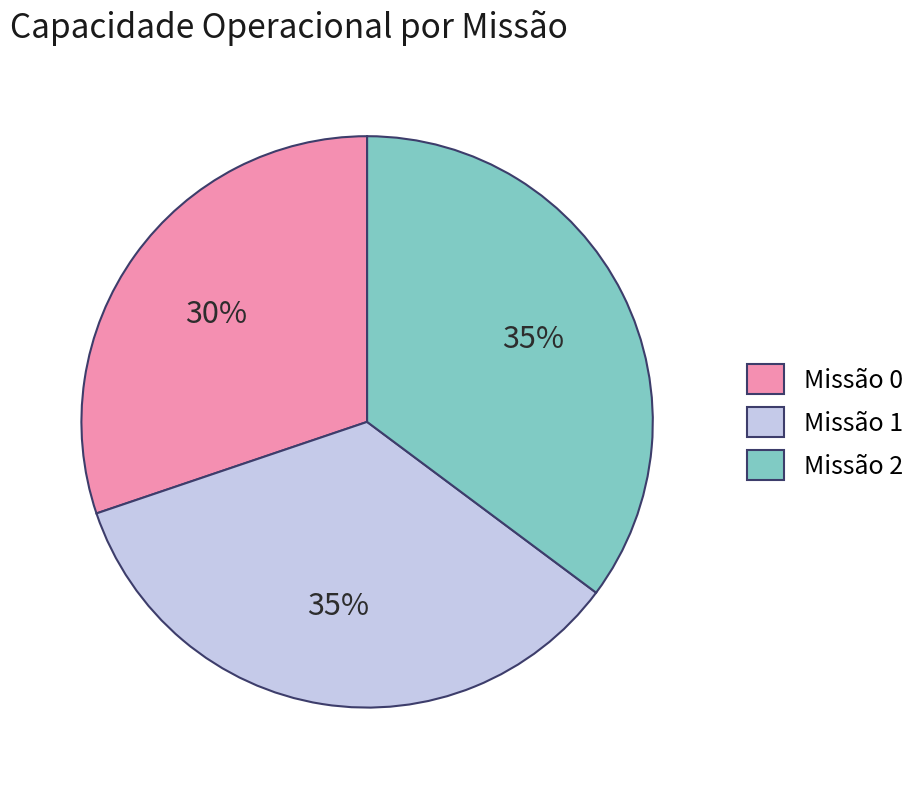

Do Missão 0 and Missão 2 together represent more than half of the pie?

Yes